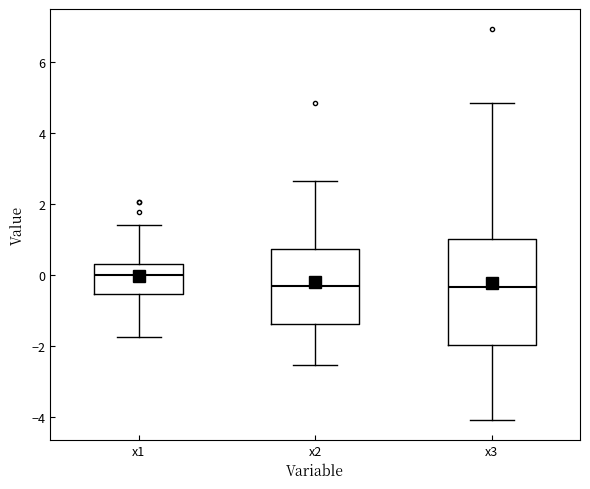

Reading left to right, read every box against the y-axis: the position of its median line, the range the box covers, and the ends of its whiskers. The values are not printed on the chart, so give them approximately, as read against the axis.

x1: median 0.0, box -0.6 to 0.4, whiskers -1.8 to 1.4
x2: median -0.4, box -1.4 to 0.8, whiskers -2.6 to 2.6
x3: median -0.4, box -2.0 to 1.0, whiskers -4.0 to 4.8